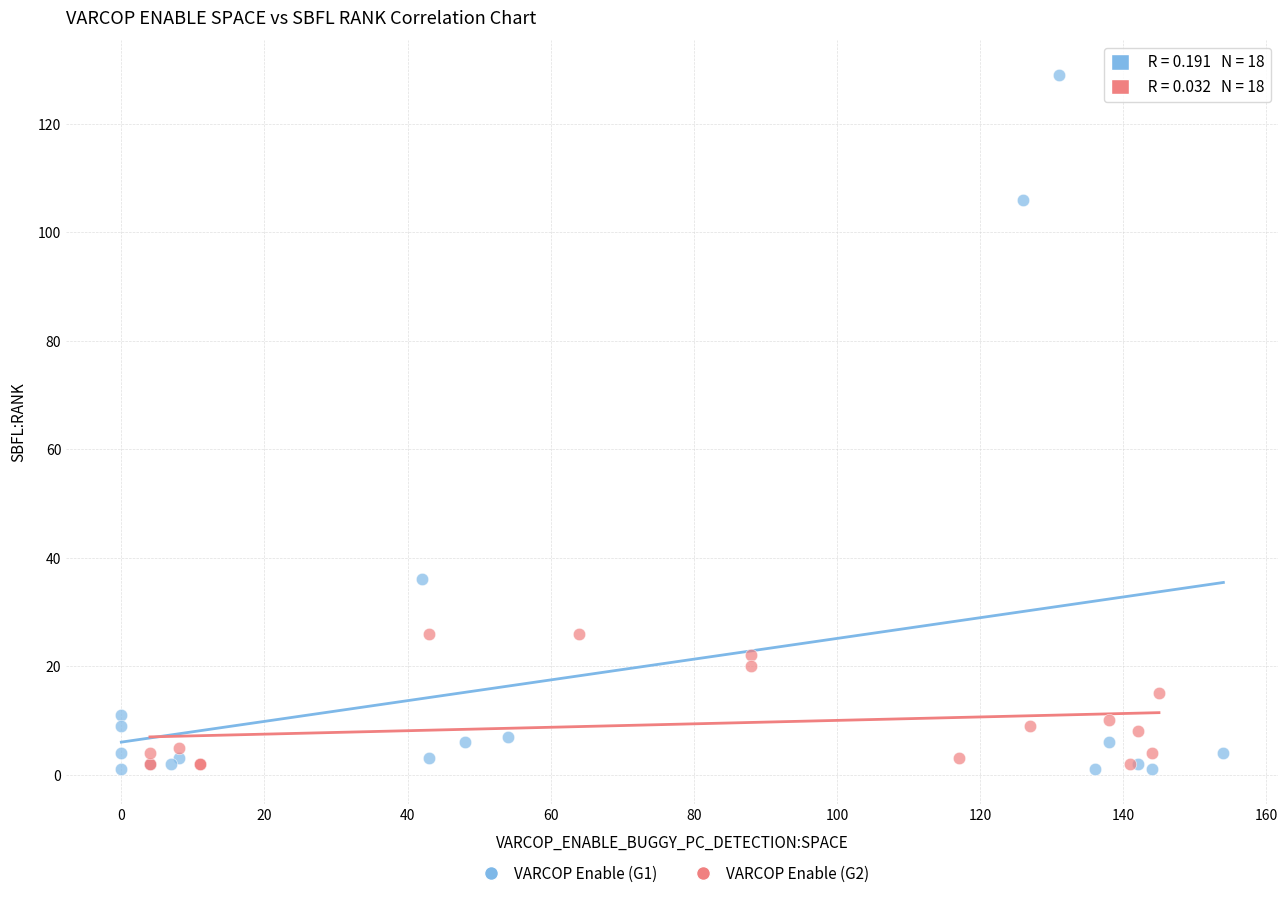

Which series reaches the maximum Y coordinate?

VARCOP Enable (G1)